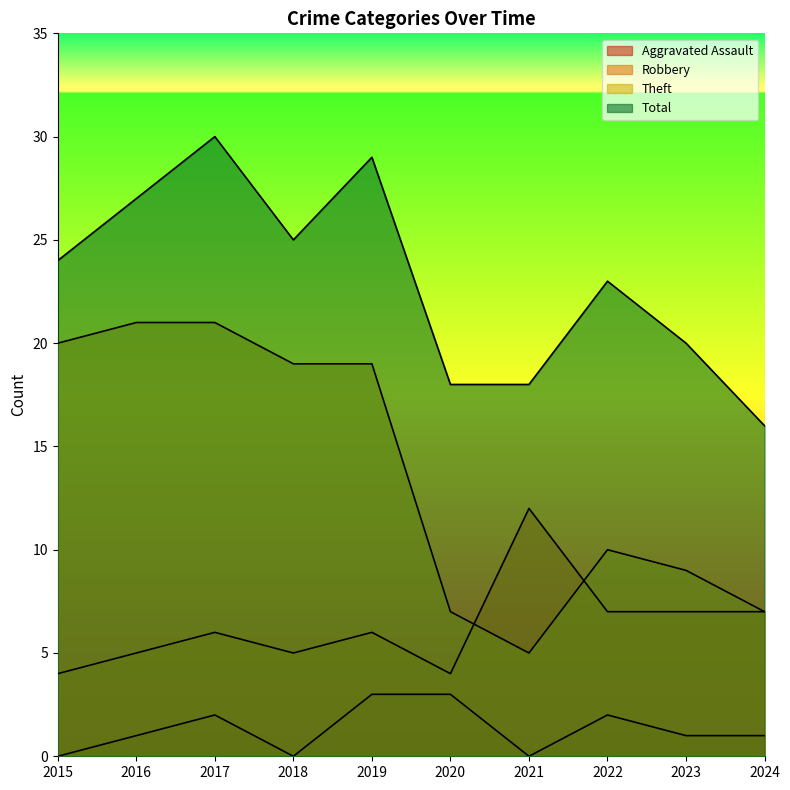

True or false: Robbery and Aggravated Assault intersect in this chart.

False